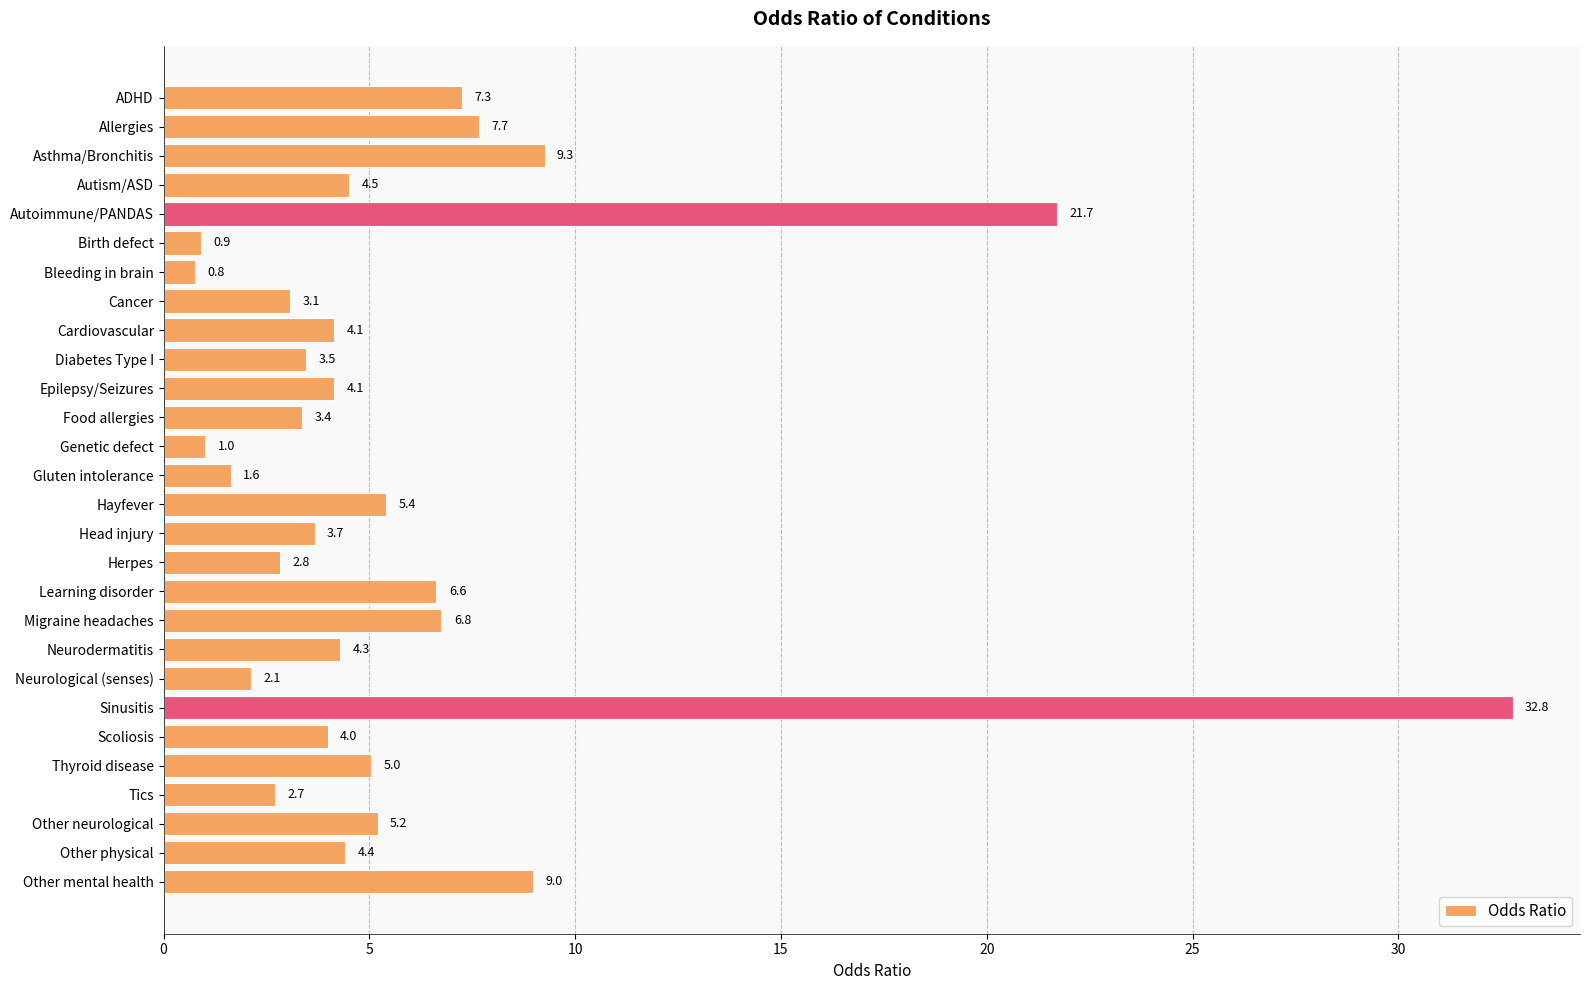

What is the sum of all values?

167.7